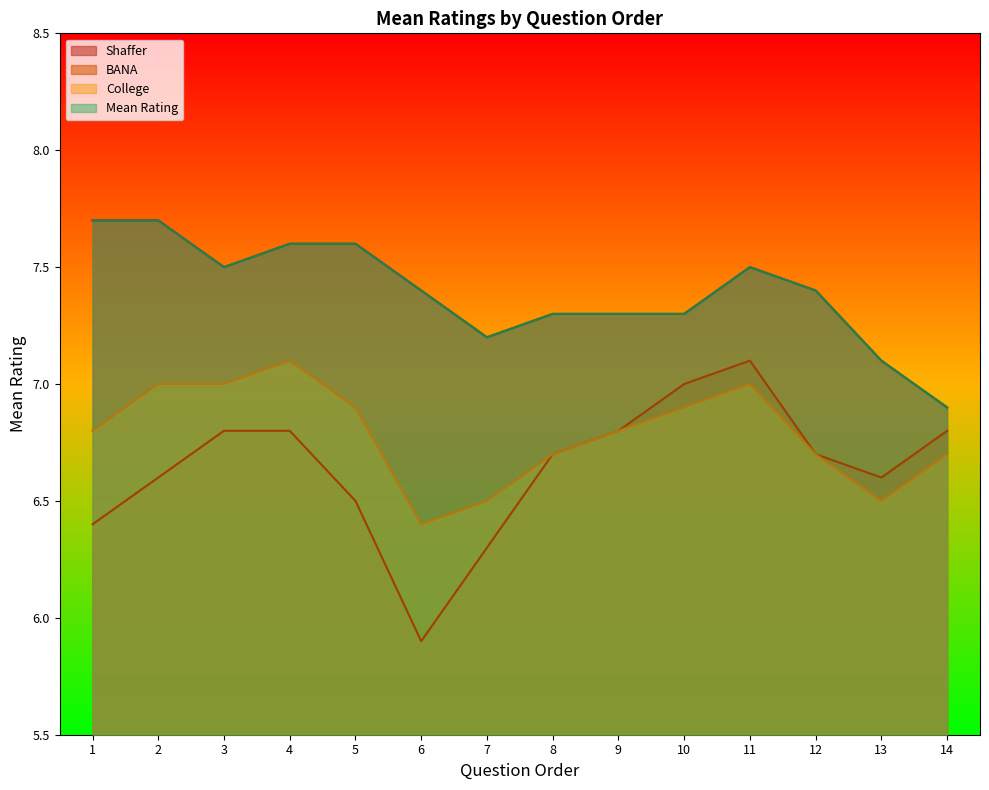

The College series shows 7.0 at 3. True or false?

True